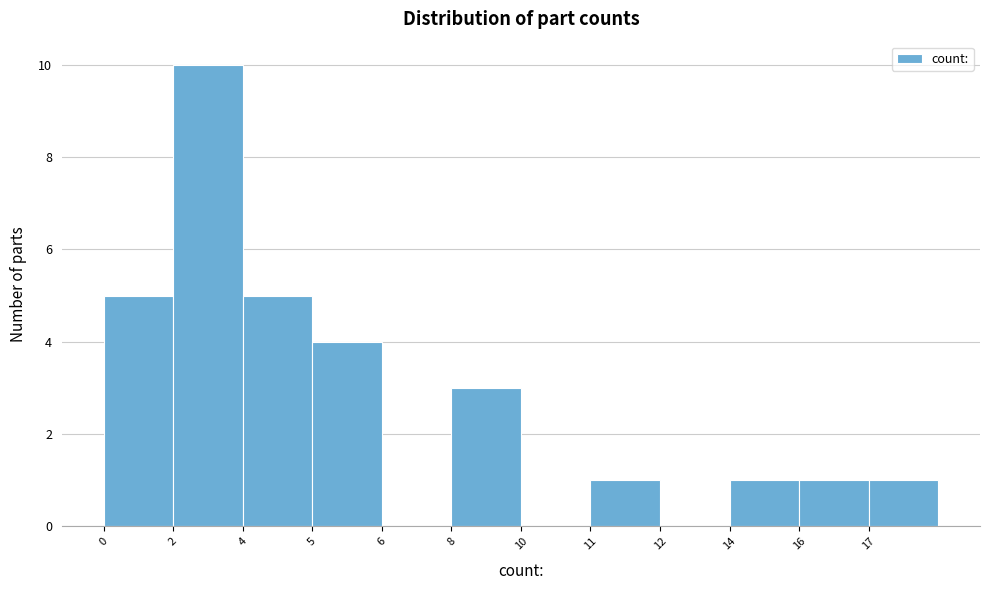

Reading left to right, transcribe all the data shown in this chart.

0=5	2=10	4=5	5=4	6=0	8=3	10=0	11=1	12=0	14=1	16=1	17=1